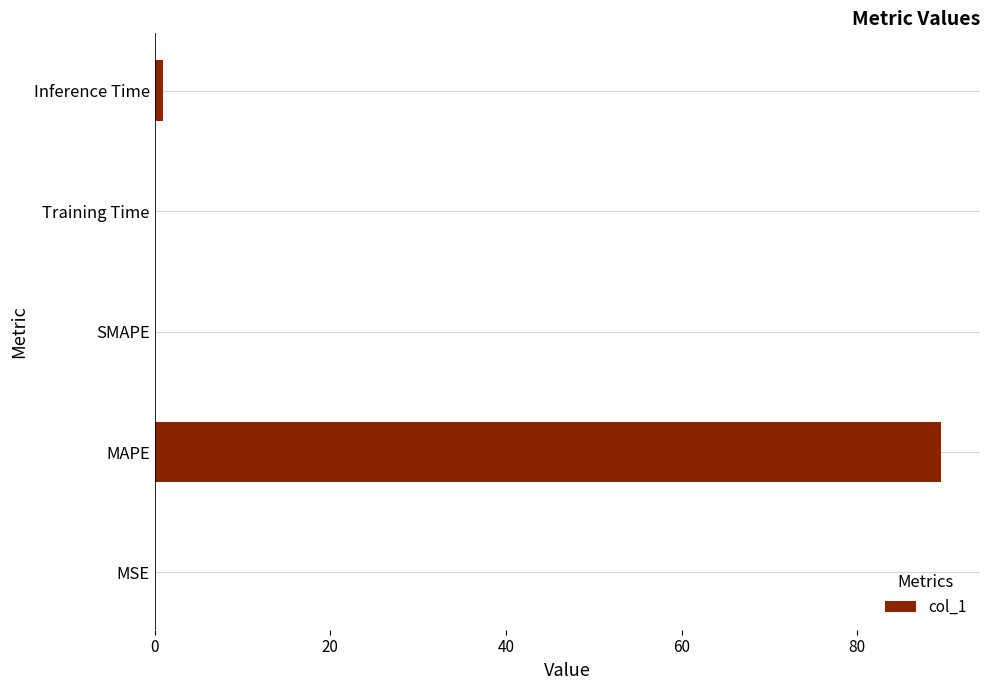

Are the bars horizontal?

Yes